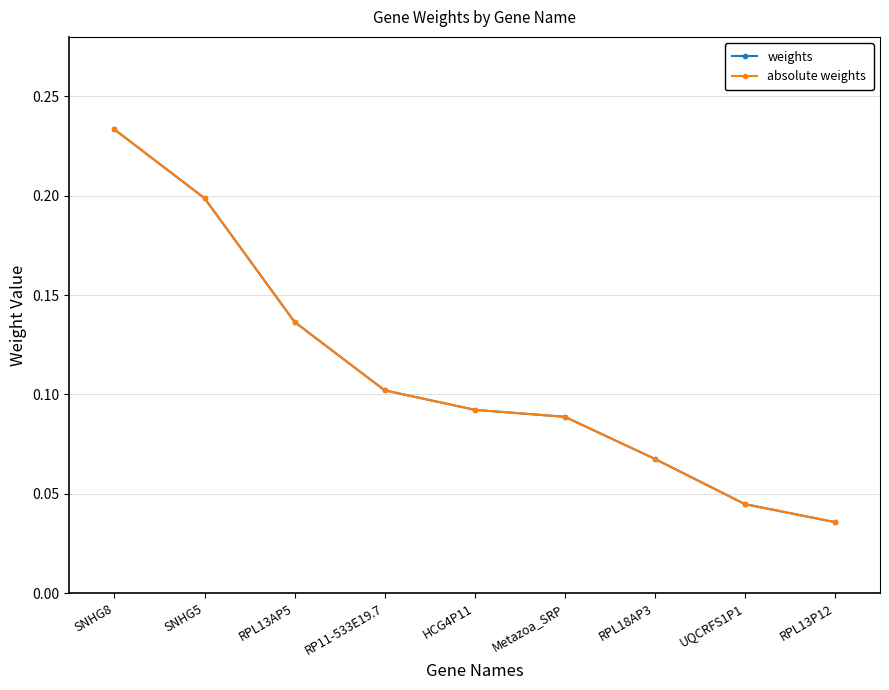

Is this an area chart (filled region under the line)?

No